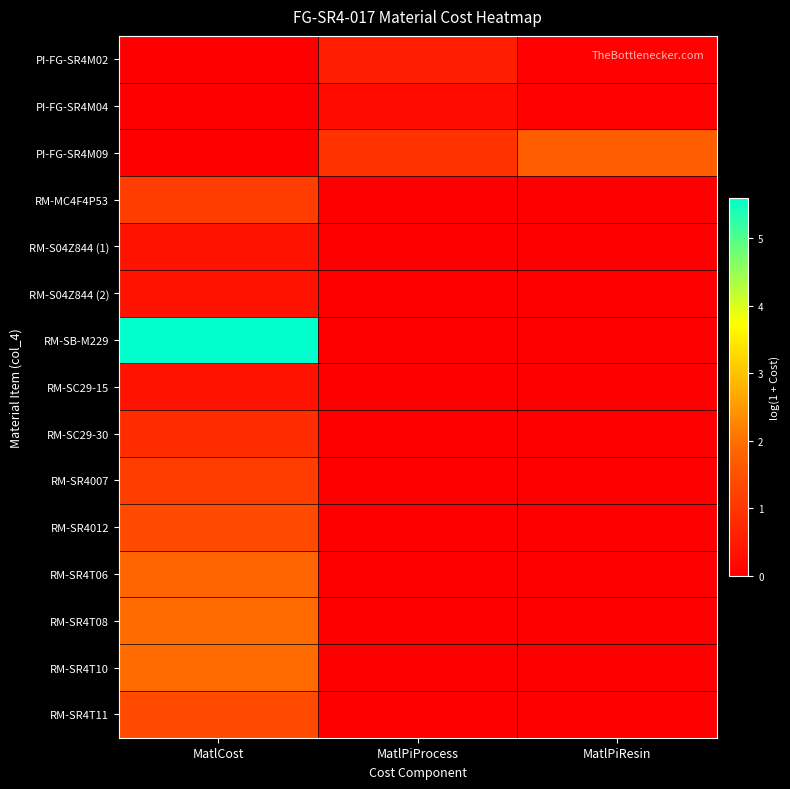

What is the greatest value displayed?

5.6